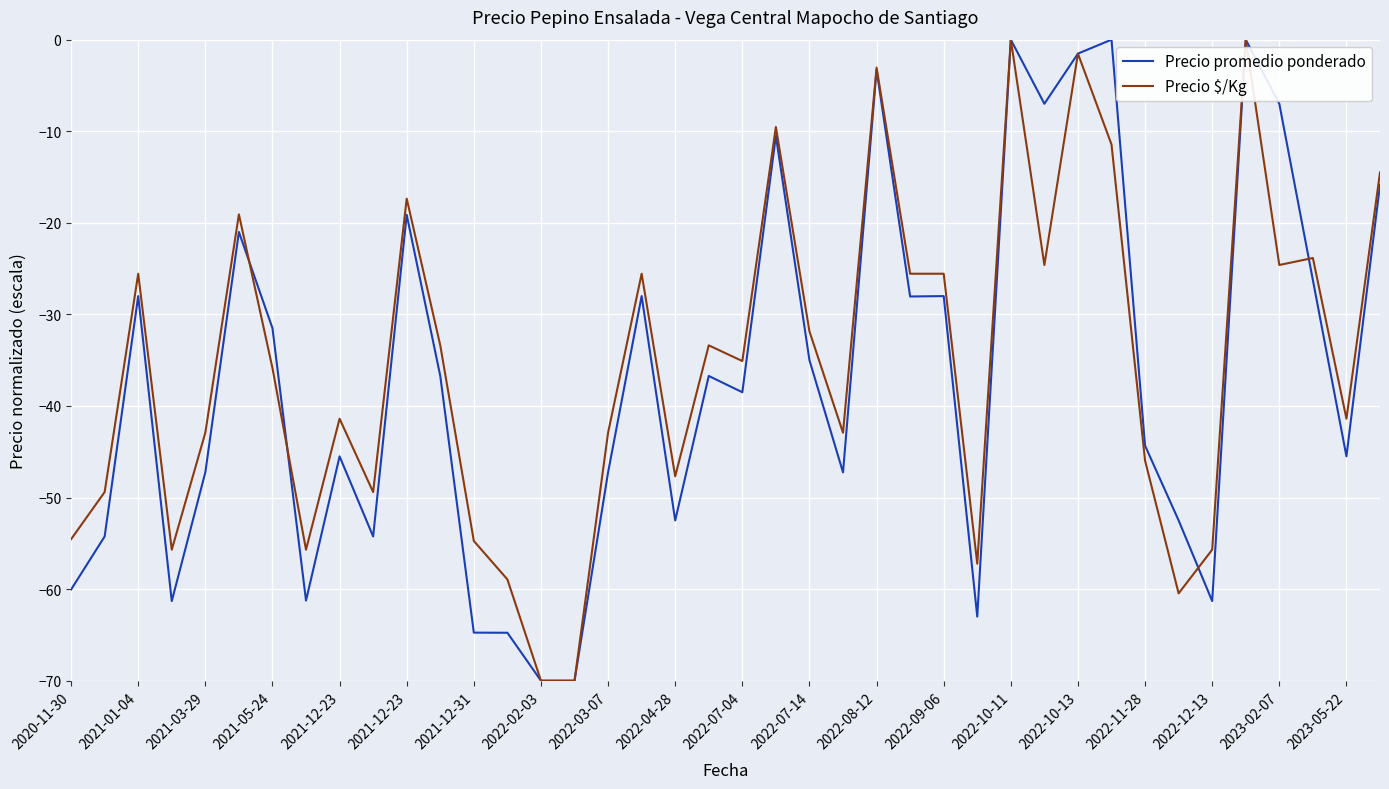

Which series ends up on top after the final intersection of Precio $/Kg and Precio promedio ponderado?

Precio $/Kg